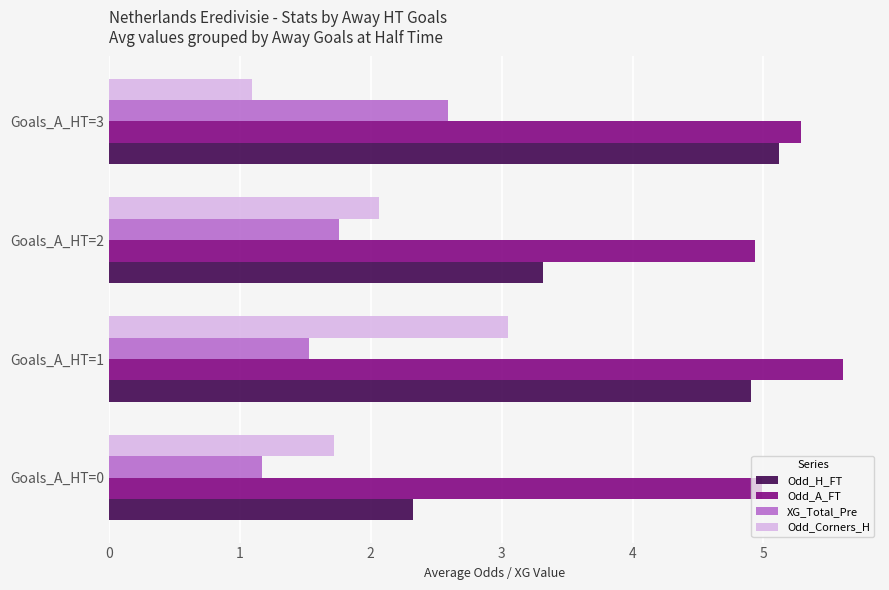

Which series has the widest spread of values?

Odd_H_FT